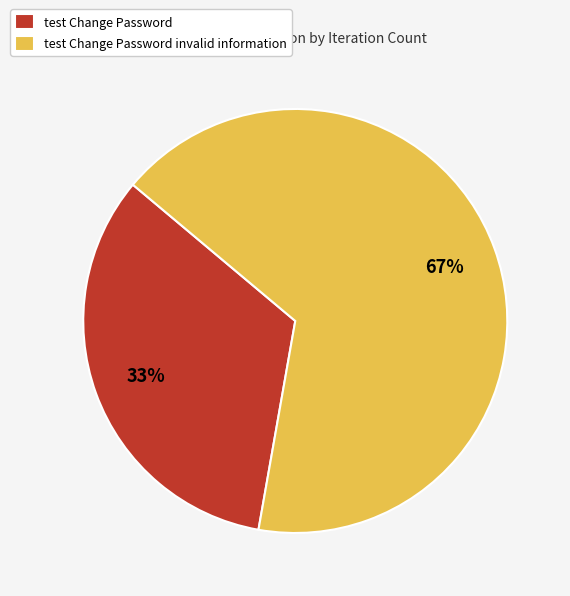

Does test Change Password represent more than half of the total?

No